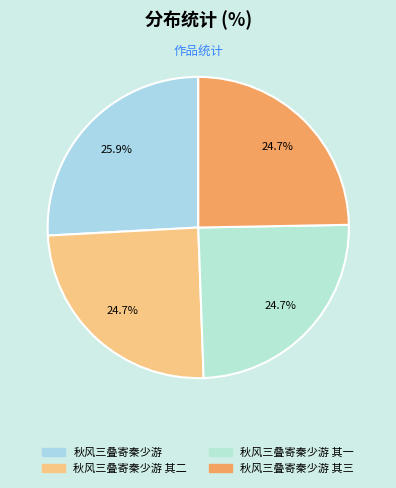

How many segments does this pie chart have?

4